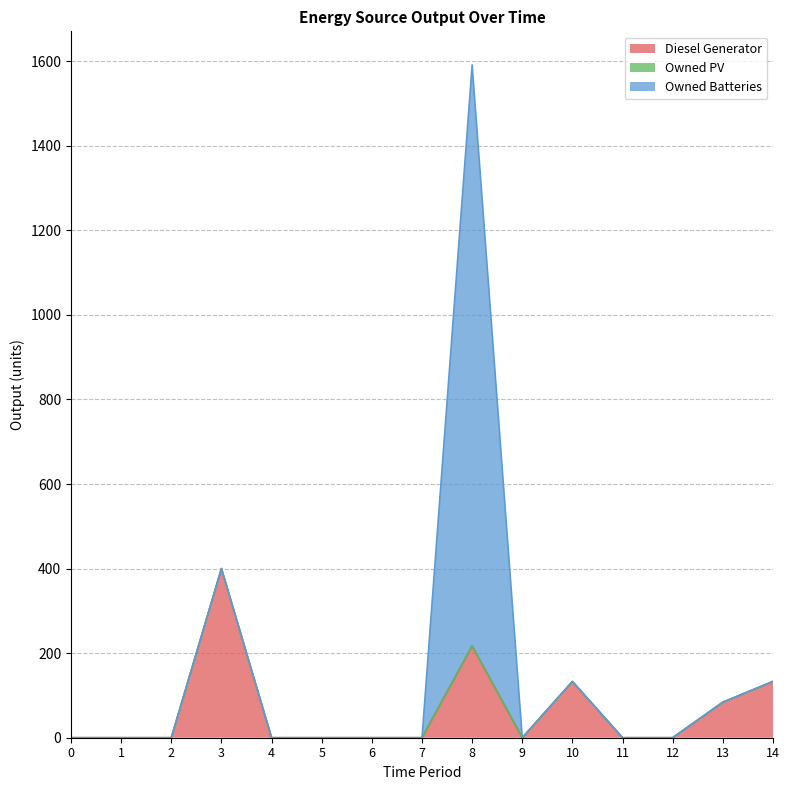

What is the greatest value displayed?

1374